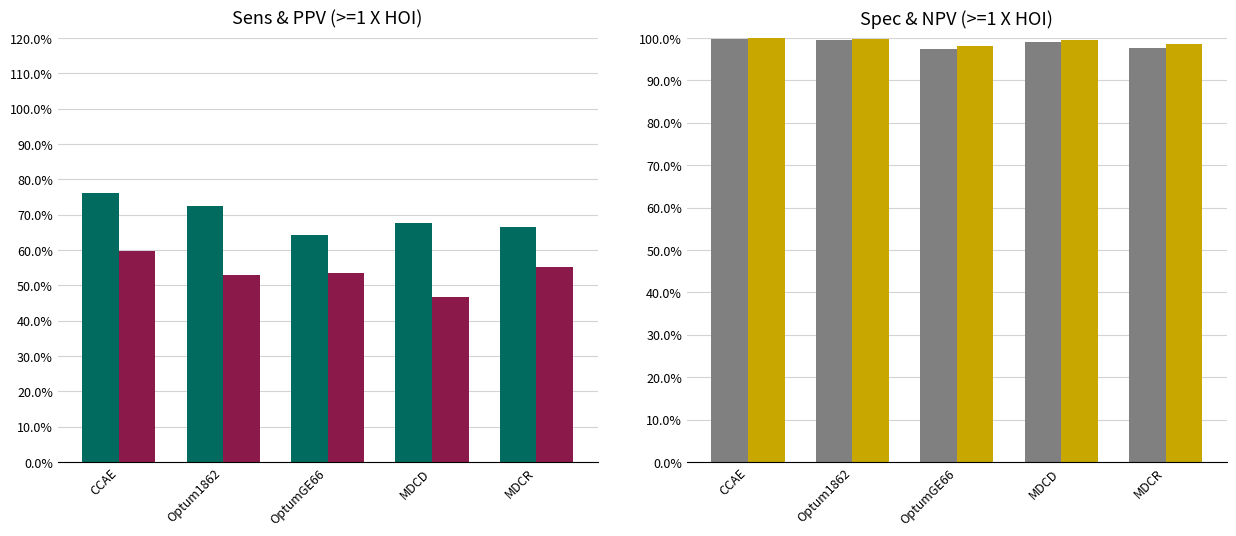

Reading right to left, transcribe all the data shown in this chart.

Sens: 0.7	0.7	0.6	0.7	0.8
PPV: 0.6	0.5	0.5	0.5	0.6
Spec: 1.0	1.0	1.0	1.0	1.0
NPV: 1.0	1.0	1.0	1.0	1.0